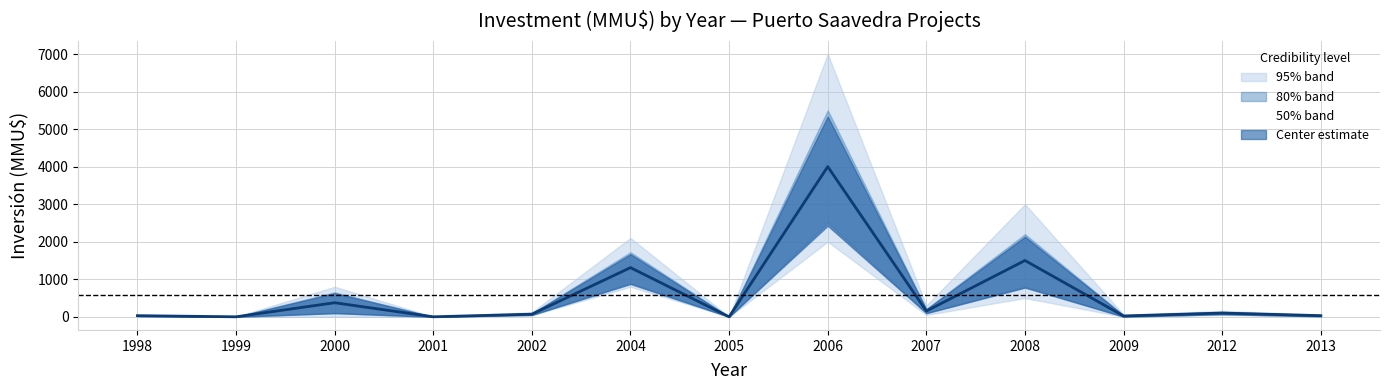

How many values exceed 70?

6